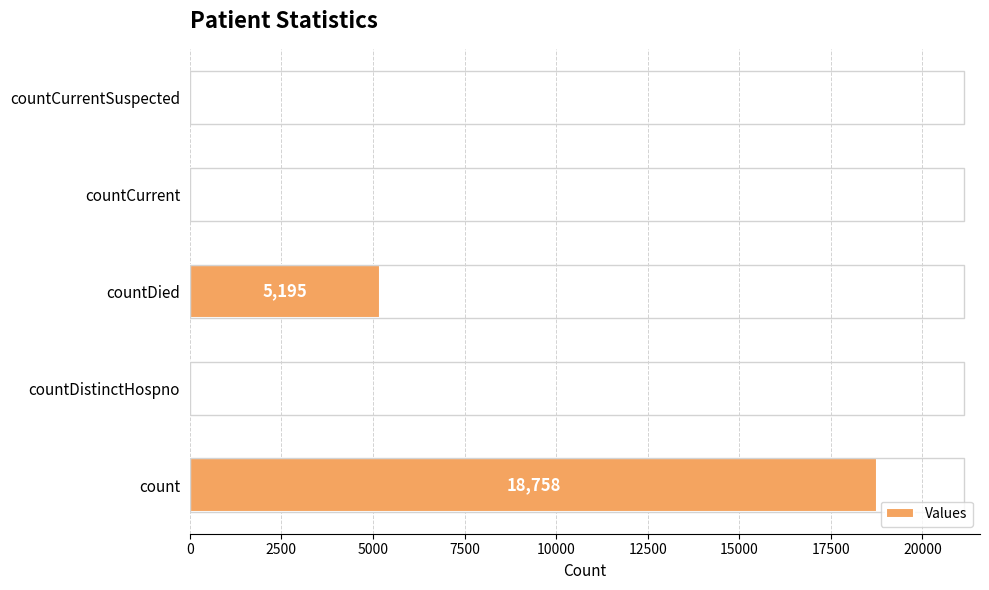

Does the chart contain stacked bars?

No